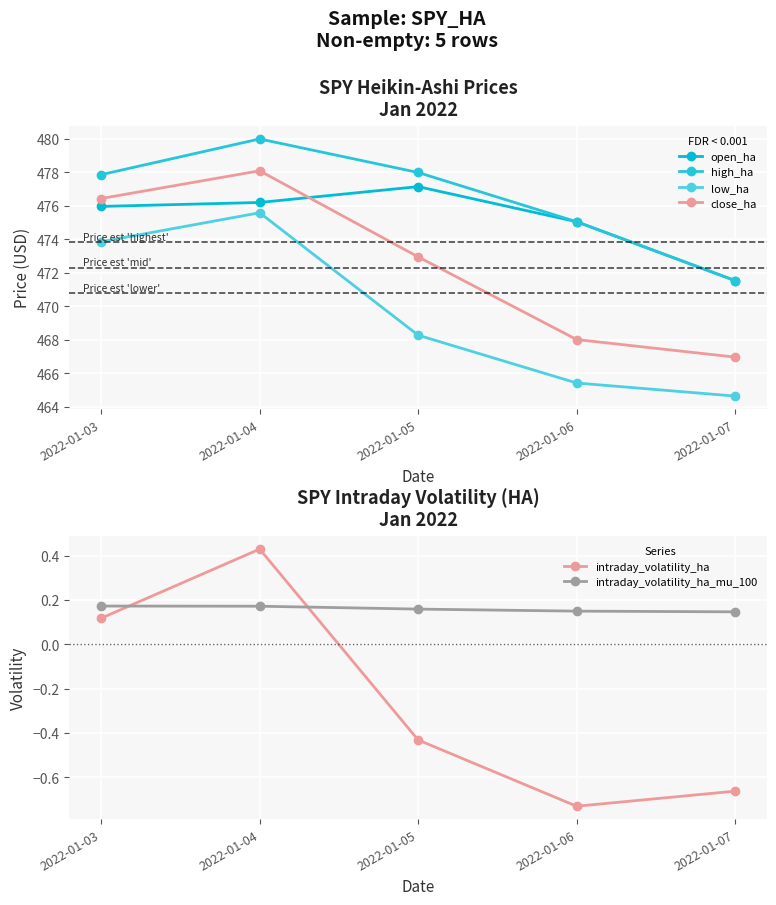

Where is the first local maximum for low_ha?

2022-01-04